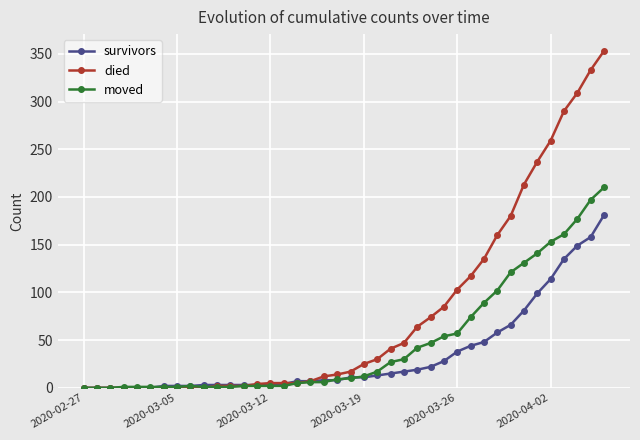

What are all the series names shown in the legend?

survivors, died, moved